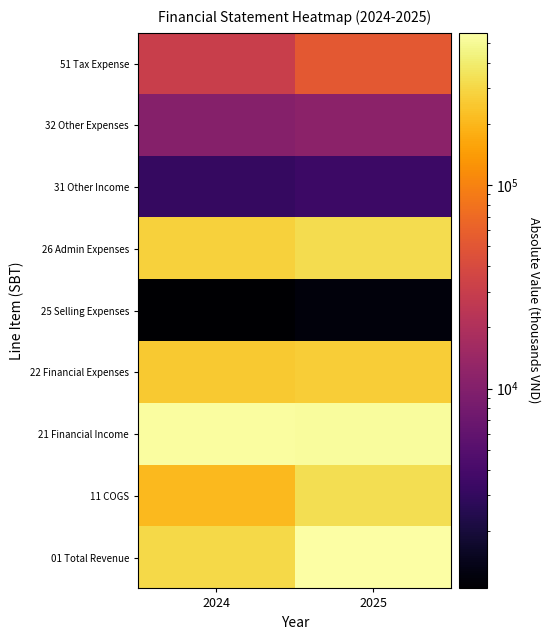

Reading left to right, transcribe all the data shown in this chart.

01 Total Revenue: 2024=303410.3	2025=560343.4
11 COGS: 2024=208607.0	2025=329364.3
21 Financial Income: 2024=540714.3	2025=521747.1
22 Financial Expenses: 2024=254475.5	2025=263381.3
25 Selling Expenses: 2024=1043.9	2025=1200.4
26 Admin Expenses: 2024=281224.8	2025=323408.5
31 Other Income: 2024=3084.5	2025=3392.9
32 Other Expenses: 2024=10432.2	2025=11475.4
51 Tax Expense: 2024=30860.8	2025=52878.3